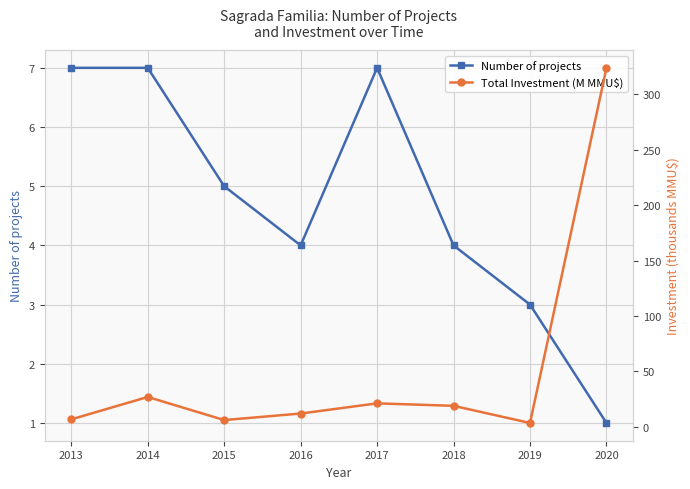

Is it true that Number of projects equals 7.0 at 2014?

True